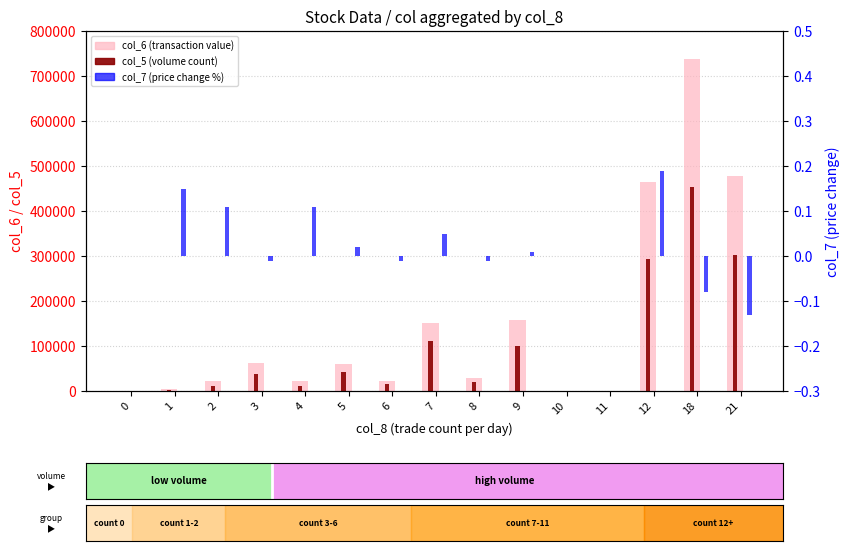

Does the chart contain stacked bars?

No